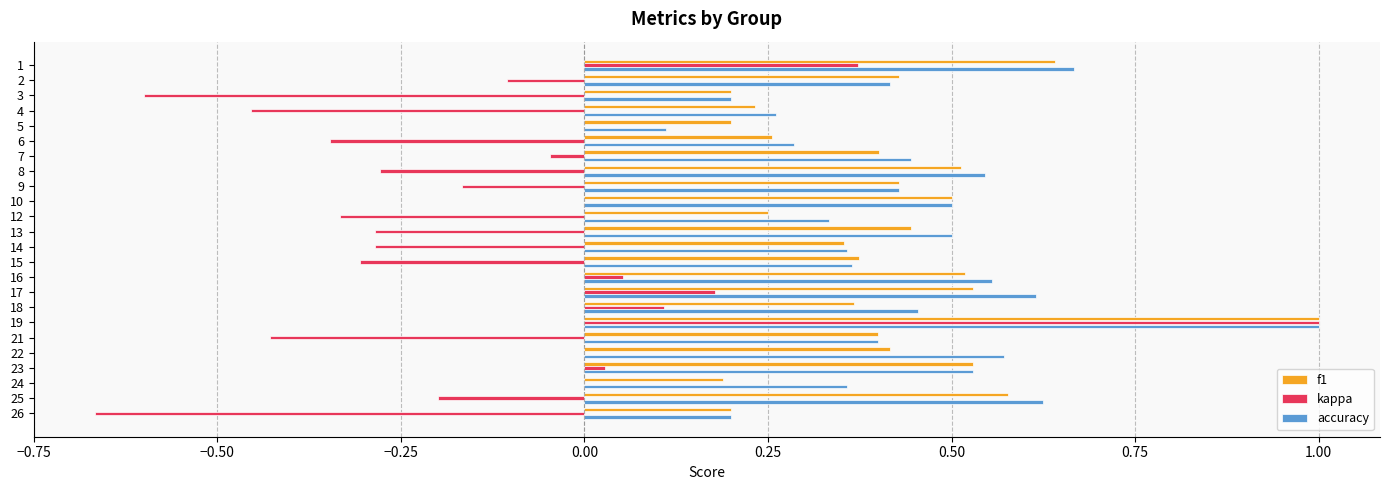

At which label does kappa reach its peak?

19